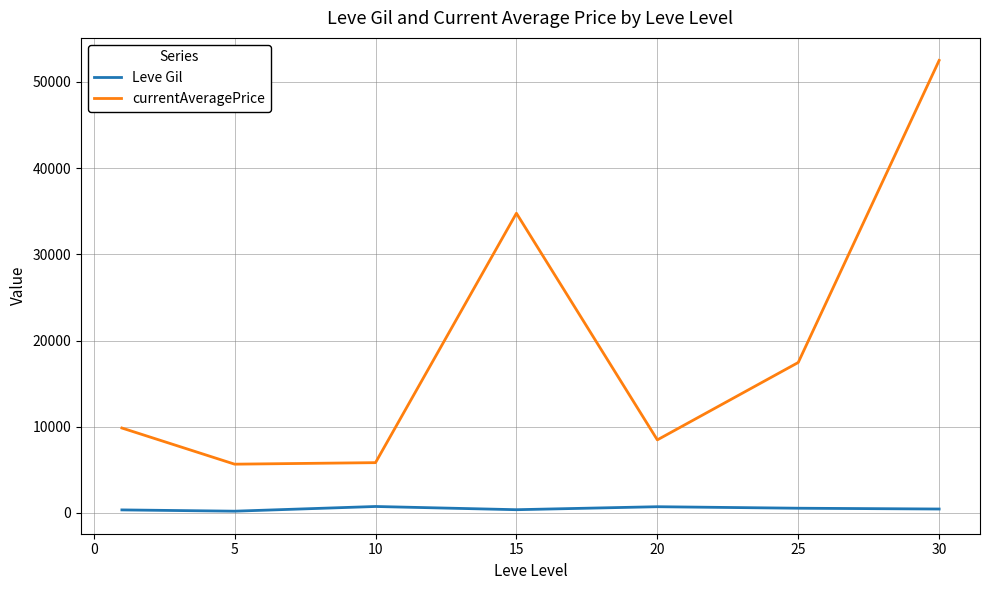

Which series has the largest total across all categories?

currentAveragePrice